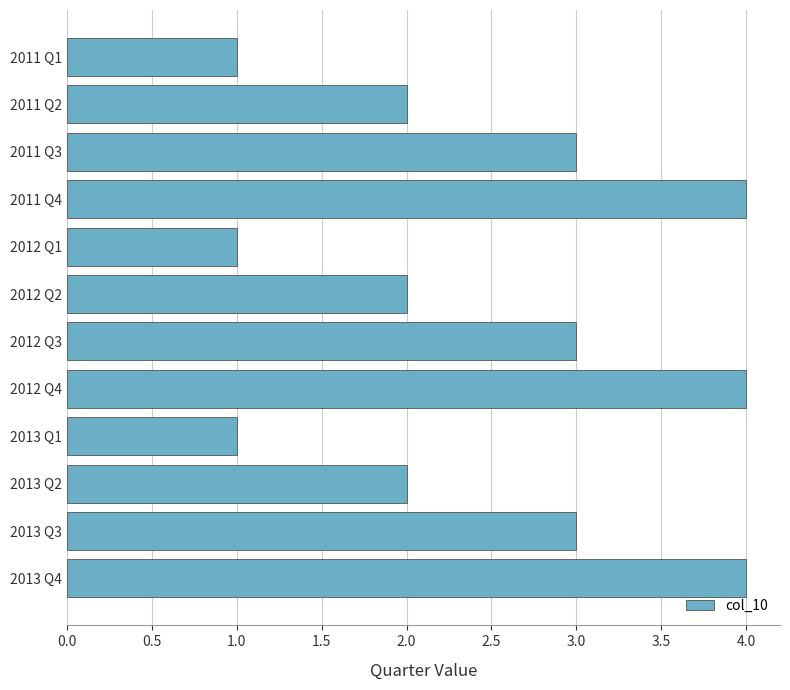

Are the bars grouped side by side (vs. stacked)?

No